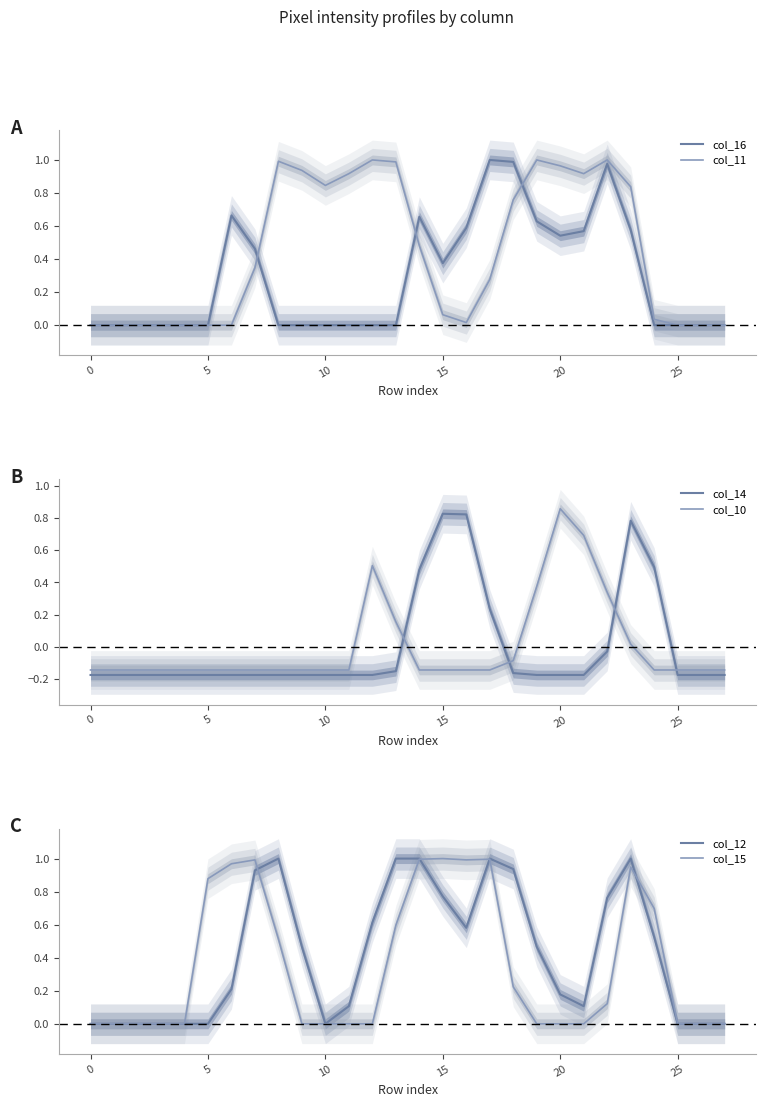

Read the col_16 value at 22.

1.0